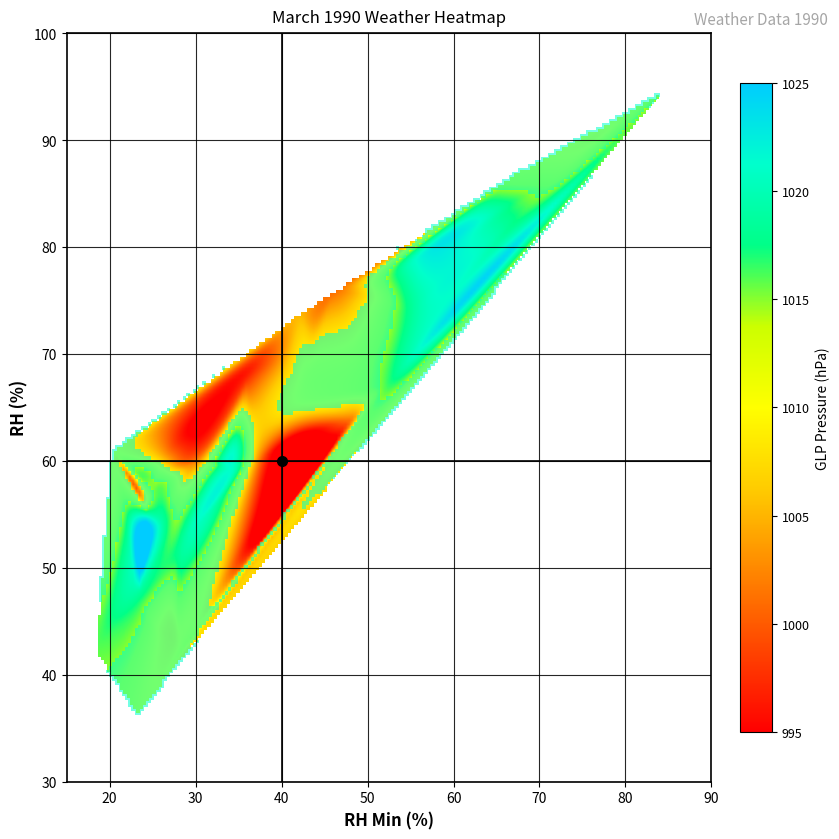

Reading left to right, transcribe all the data shown in this chart.

1990-03-01: rh=79.0	rh_min=56.0	glp=1021.7
1990-03-02: rh=95.0	rh_min=85.0	glp=1015.1
1990-03-03: rh=87.0	rh_min=67.0	glp=1012.0
1990-03-04: rh=76.0	rh_min=46.0	glp=1000.8
1990-03-05: rh=64.0	rh_min=48.0	glp=1002.1
1990-03-06: rh=60.0	rh_min=37.0	glp=1003.7
1990-03-07: rh=60.0	rh_min=30.0	glp=1002.2
1990-03-08: rh=43.0	rh_min=27.0	glp=1008.3
1990-03-09: rh=52.0	rh_min=28.0	glp=1018.2
1990-03-10: rh=54.0	rh_min=26.0	glp=1019.1
1990-03-11: rh=58.0	rh_min=24.0	glp=1015.4
1990-03-12: rh=68.0	rh_min=36.0	glp=997.0
1990-03-13: rh=42.0	rh_min=28.0	glp=1010.9
1990-03-14: rh=59.0	rh_min=34.0	glp=1021.1
1990-03-15: rh=60.0	rh_min=26.0	glp=1006.4
1990-03-16: rh=44.0	rh_min=24.0	glp=1013.3
1990-03-17: rh=53.0	rh_min=27.0	glp=1016.0
1990-03-18: rh=66.0	rh_min=43.0	glp=1011.0
1990-03-19: rh=61.0	rh_min=20.0	glp=1010.2
1990-03-20: rh=56.0	rh_min=24.0	glp=1009.2
1990-03-21: rh=42.0	rh_min=18.0	glp=1015.8
1990-03-22: rh=60.0	rh_min=34.0	glp=1021.6
1990-03-23: rh=74.0	rh_min=55.0	glp=1018.3
1990-03-24: rh=74.0	rh_min=42.0	glp=1005.0
1990-03-25: rh=36.0	rh_min=23.0	glp=1011.5
1990-03-26: rh=47.0	rh_min=23.0	glp=1017.9
1990-03-27: rh=55.0	rh_min=24.0	glp=1019.6
1990-03-28: rh=57.0	rh_min=25.0	glp=1015.4
1990-03-29: rh=90.0	rh_min=76.0	glp=1009.5
1990-03-30: rh=67.0	rh_min=52.0	glp=1016.1
1990-03-31: rh=86.0	rh_min=71.0	glp=1013.5